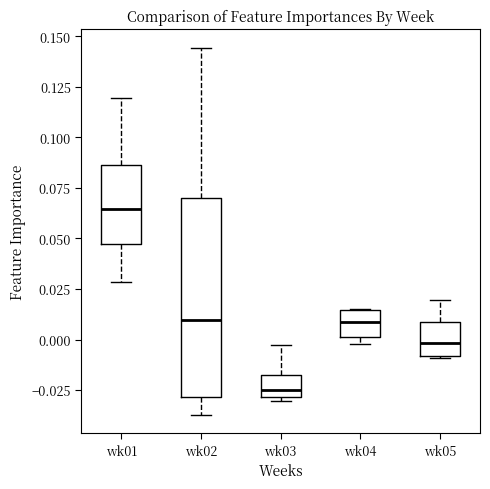

Which box's median line is the lowest?

wk03